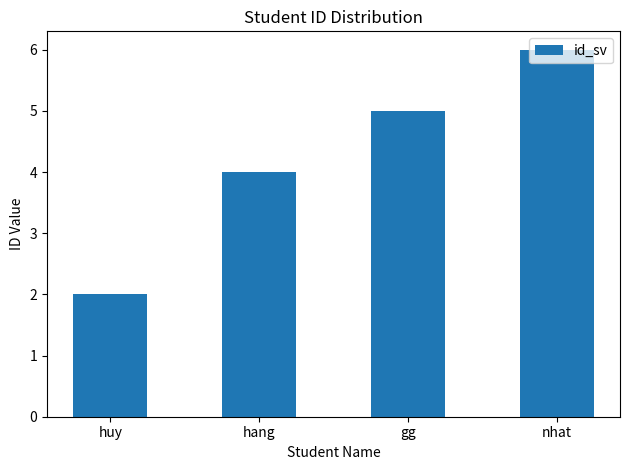

Reading right to left, what are all the values shown in this chart?

nhat=6	gg=5	hang=4	huy=2